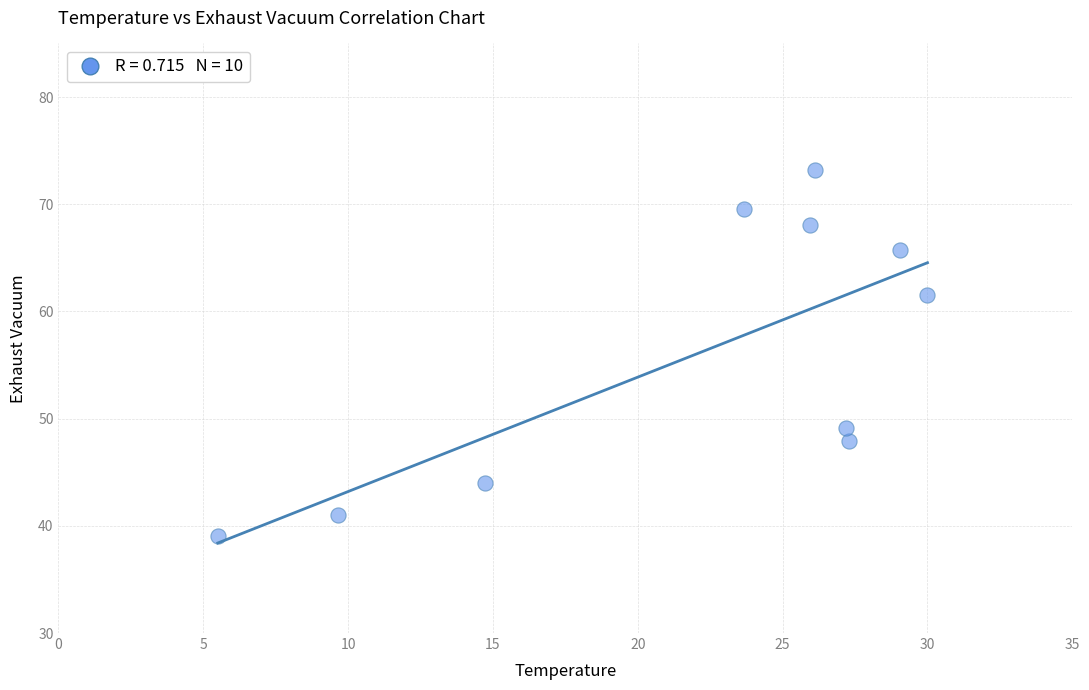

What Y value in the scatter plot is closest to 56?

61.5